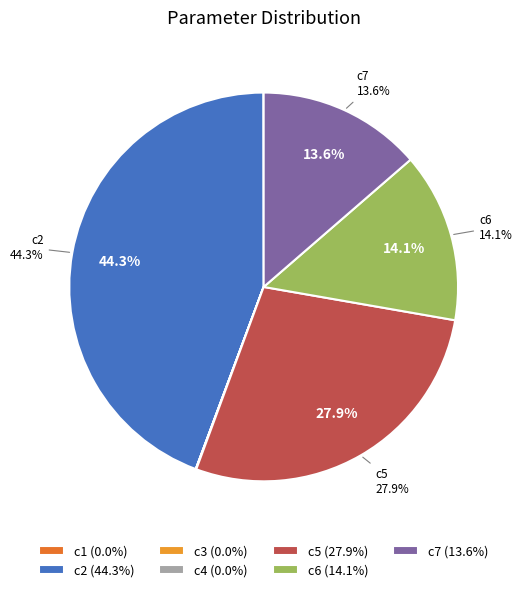

Does c7 account for over 50% of the chart?

No